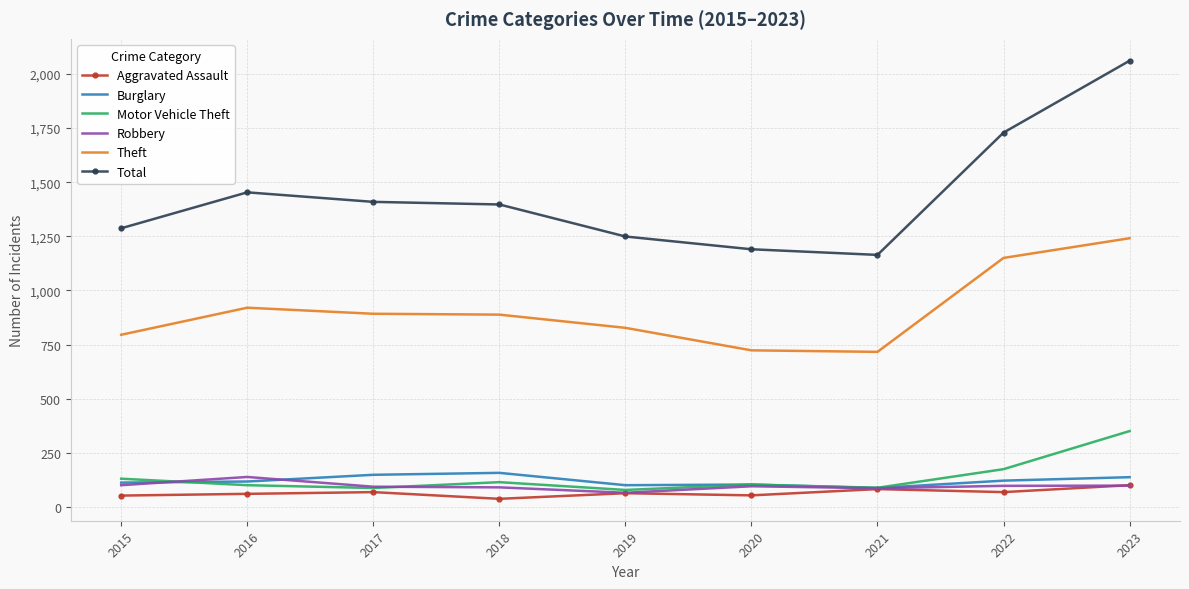

Between 2018 and 2021, which series saw the biggest shift?

Total